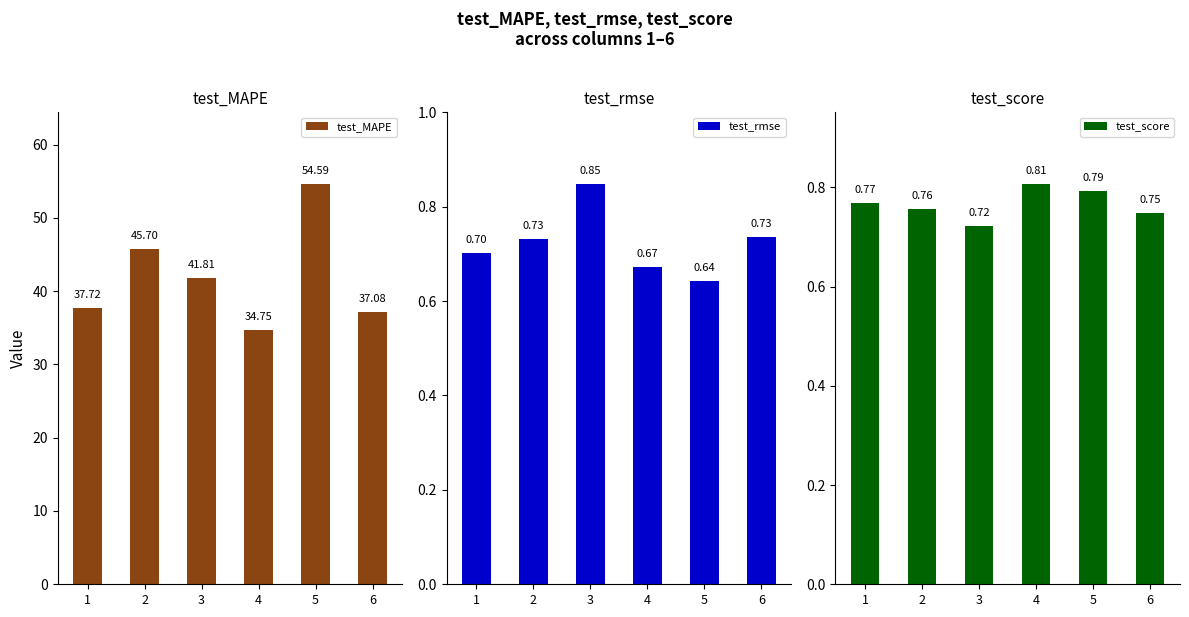

At which category is the sum across all series the highest?

5